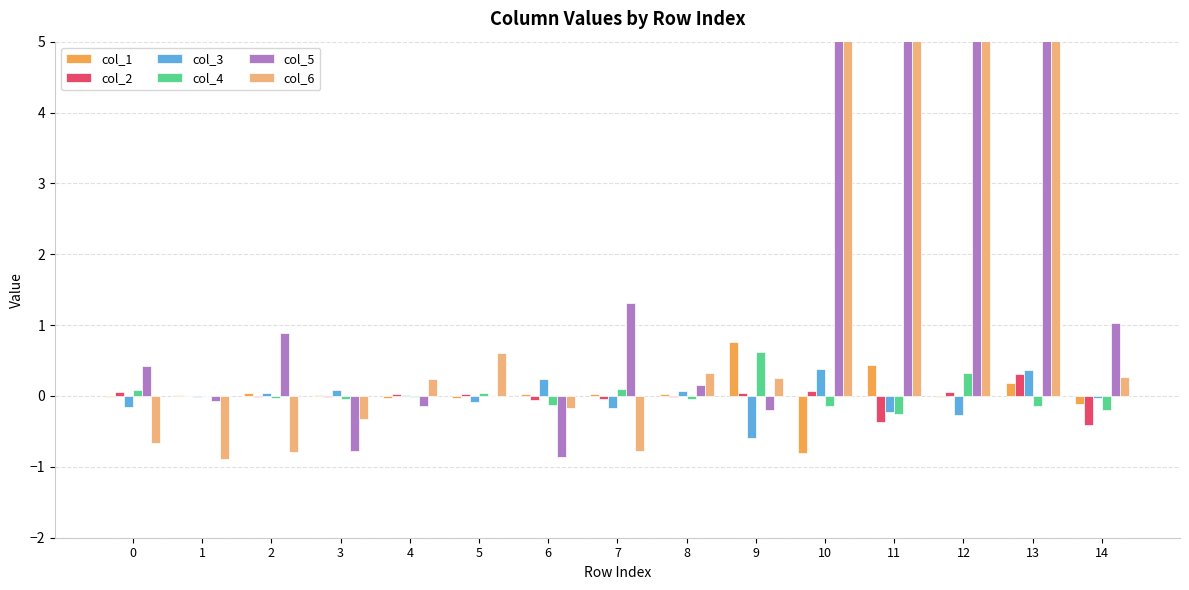

Does the chart contain stacked bars?

No